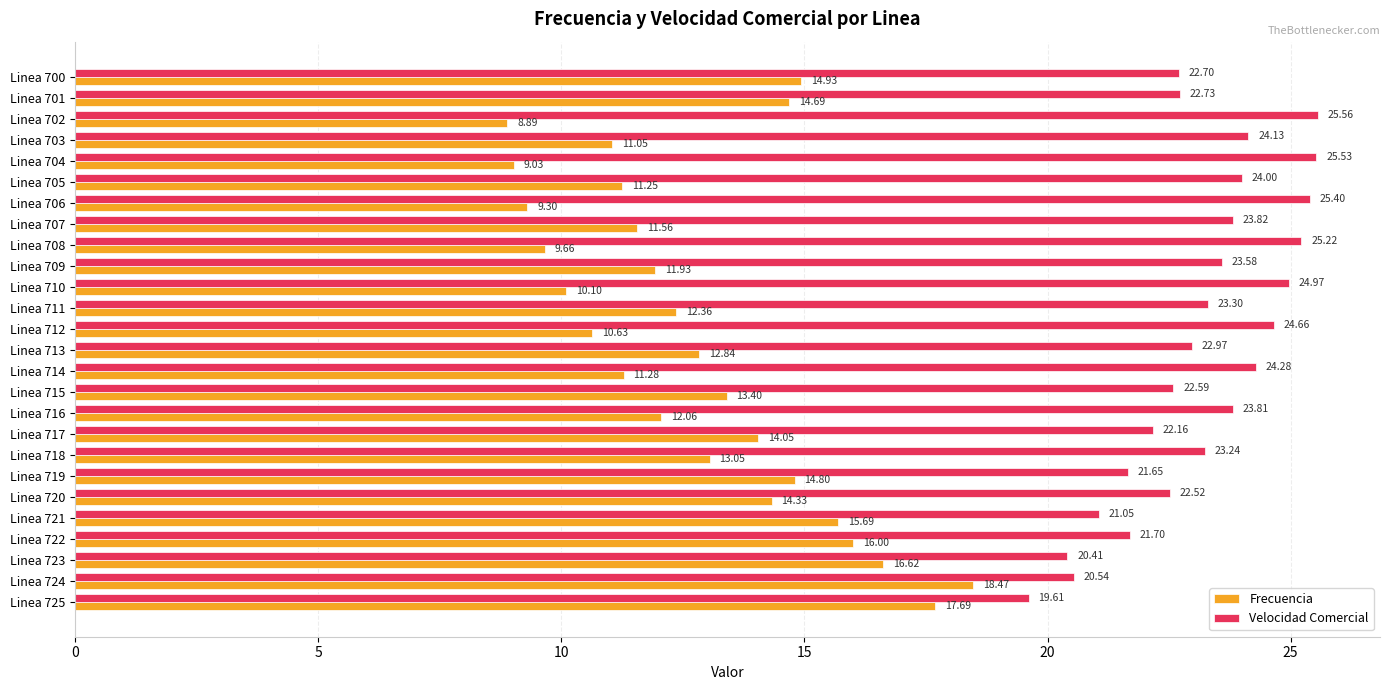

Which series has the widest spread of values?

Frecuencia